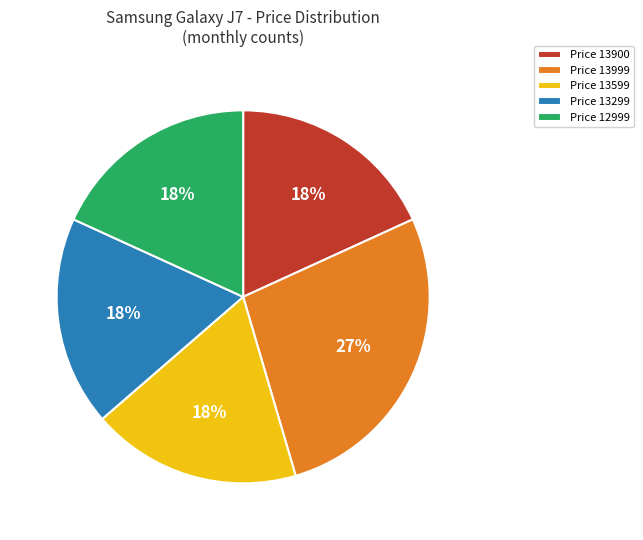

Is there a majority slice in this chart?

No